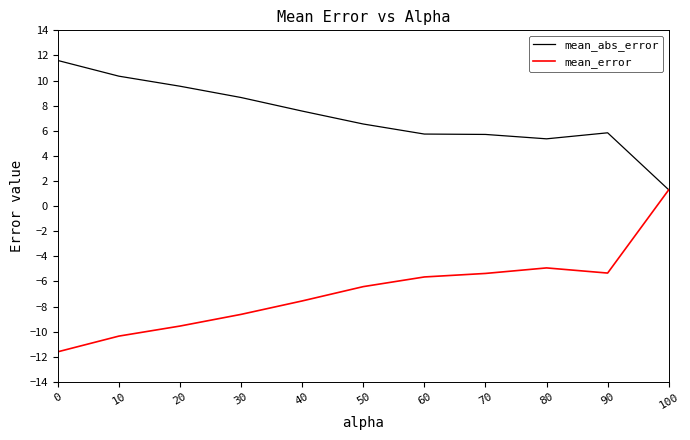

Where does the mean_error series first go above -6?

60